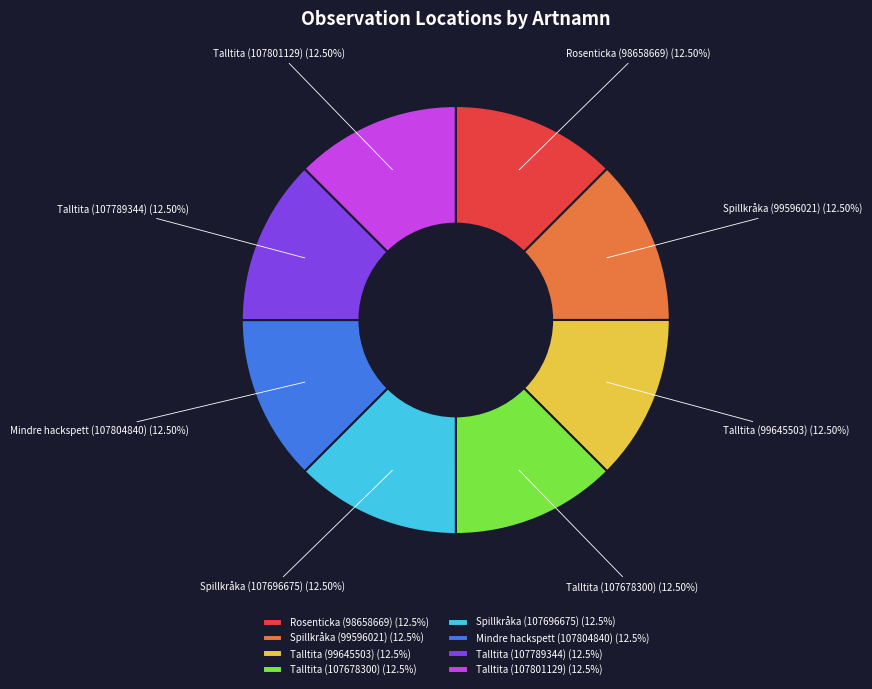

What percentage is NOT represented by Talltita (99645503)?

87.5%